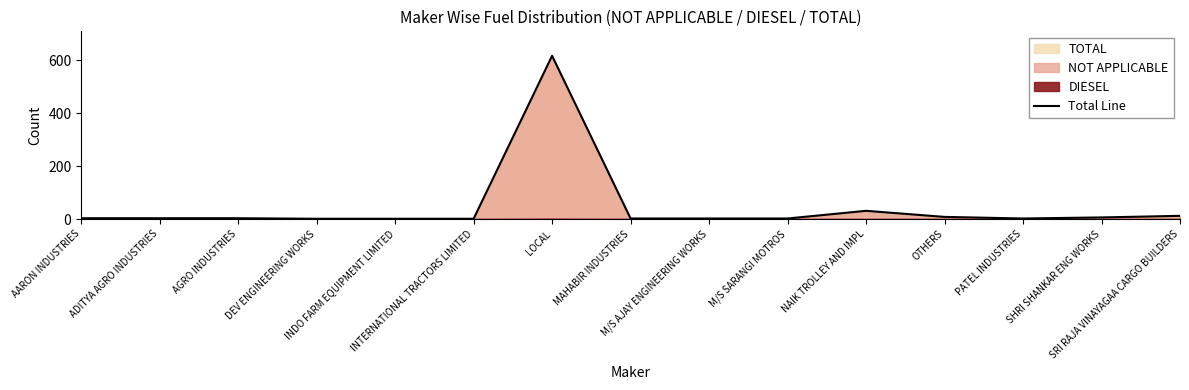

Reading left to right, transcribe all the data shown in this chart.

AARON INDUSTRIES=3	ADITYA AGRO INDUSTRIES=3	AGRO INDUSTRIES=3	DEV ENGINEERING WORKS=1	INDO FARM EQUIPMENT LIMITED=1	INTERNATIONAL TRACTORS LIMITED=1	LOCAL=617	MAHABIR INDUSTRIES=2	M/S AJAY ENGINEERING WORKS=2	M/S SARANGI MOTROS=2	NAIK TROLLEY AND IMPL=31	OTHERS=8	PATEL INDUSTRIES=2	SHRI SHANKAR ENG WORKS=6	SRI RAJA VINAYAGAA CARGO BUILDERS=12